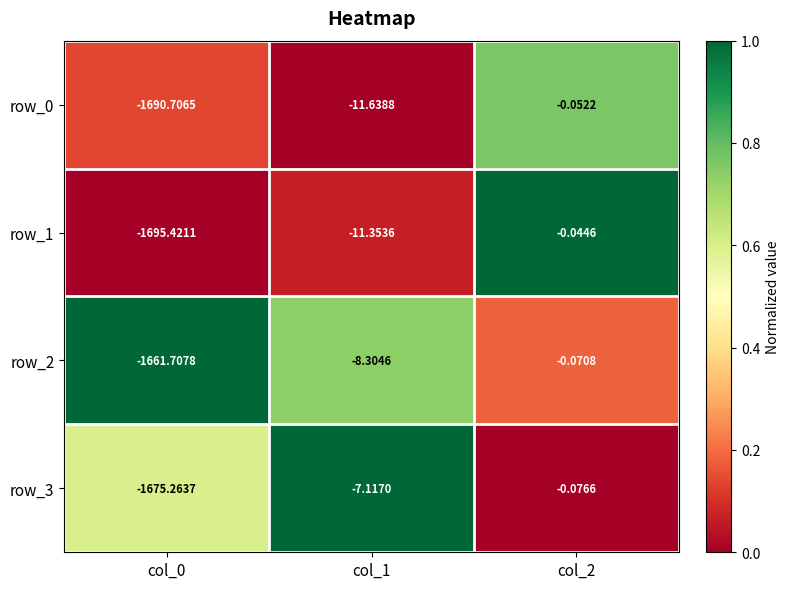

Which series has the largest total across all categories?

row_2